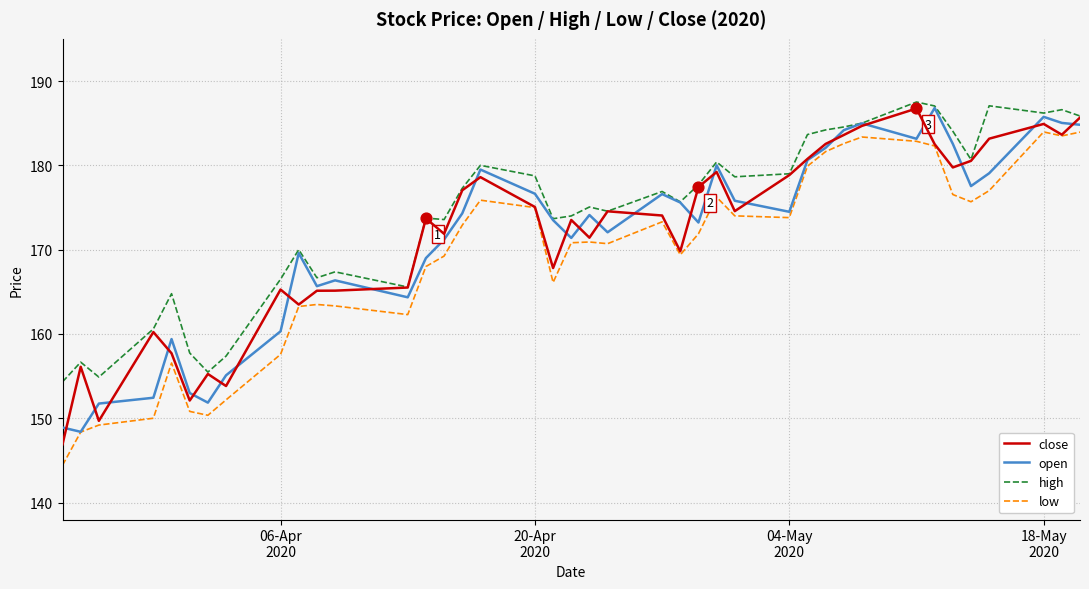

Which series has the largest total across all categories?

high